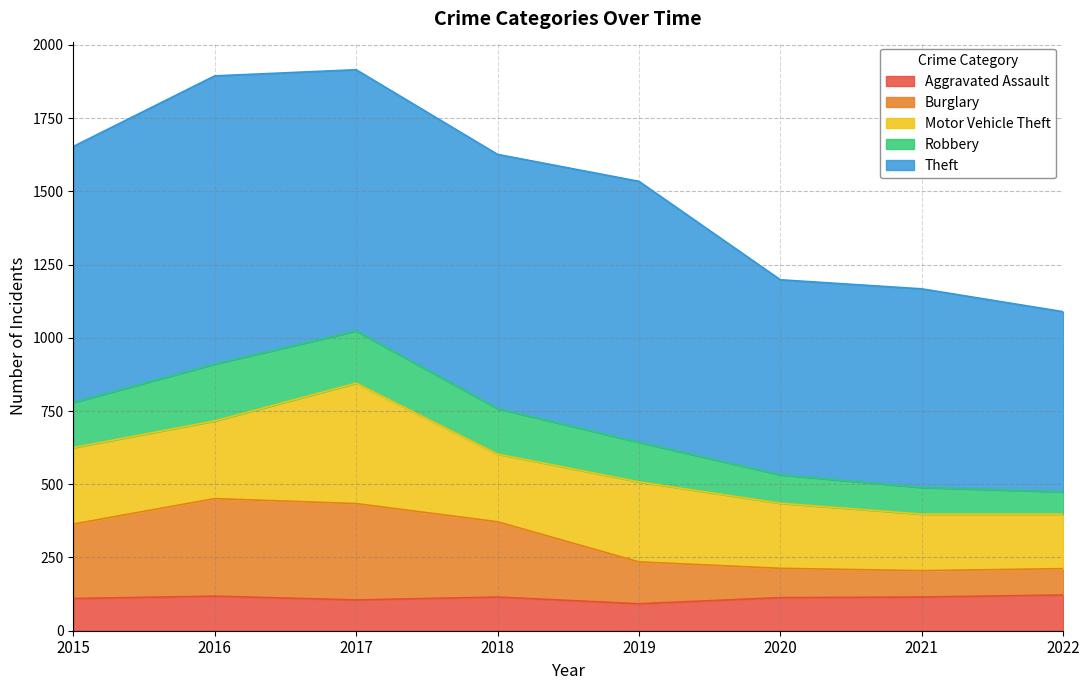

True or false: Burglary has more than 2 points higher than both neighbors.

False